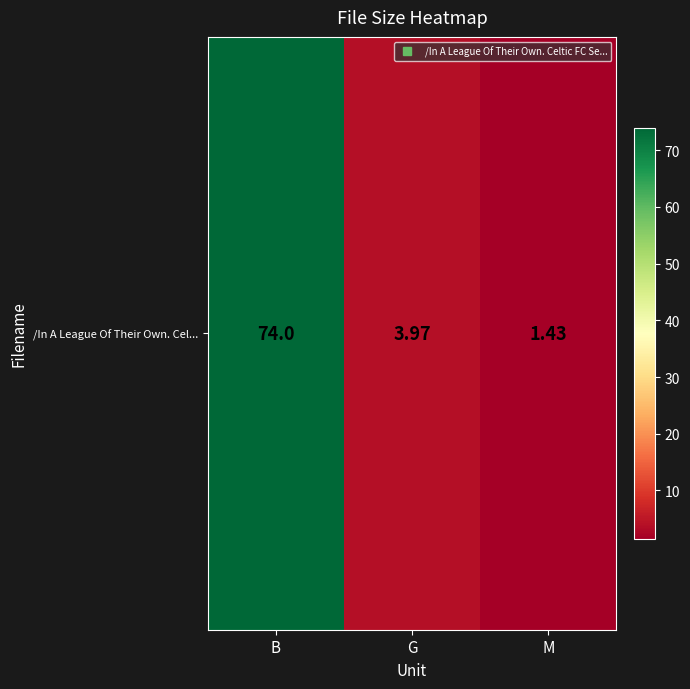

What is the change in value from G to M?

-2.5